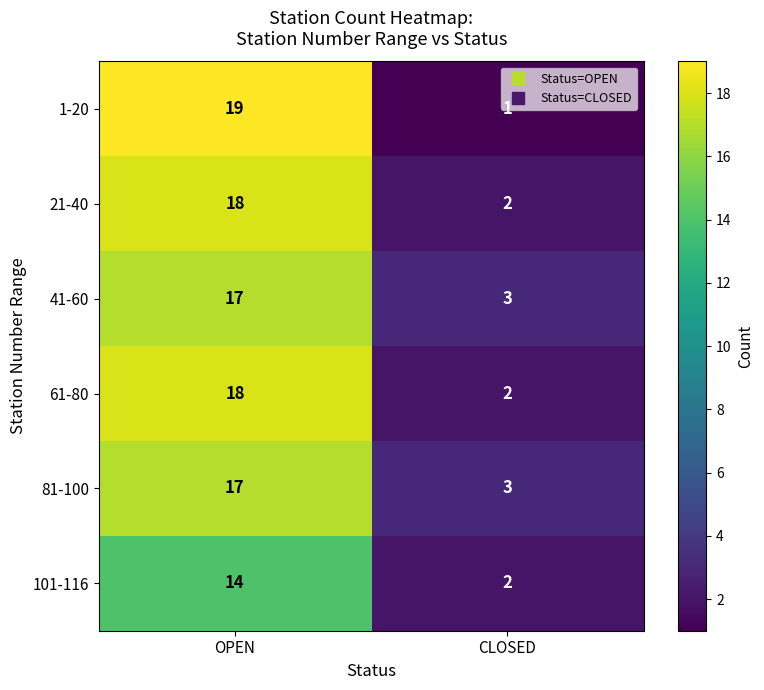

List the labels in order of 41-60 value, largest first.

OPEN, CLOSED